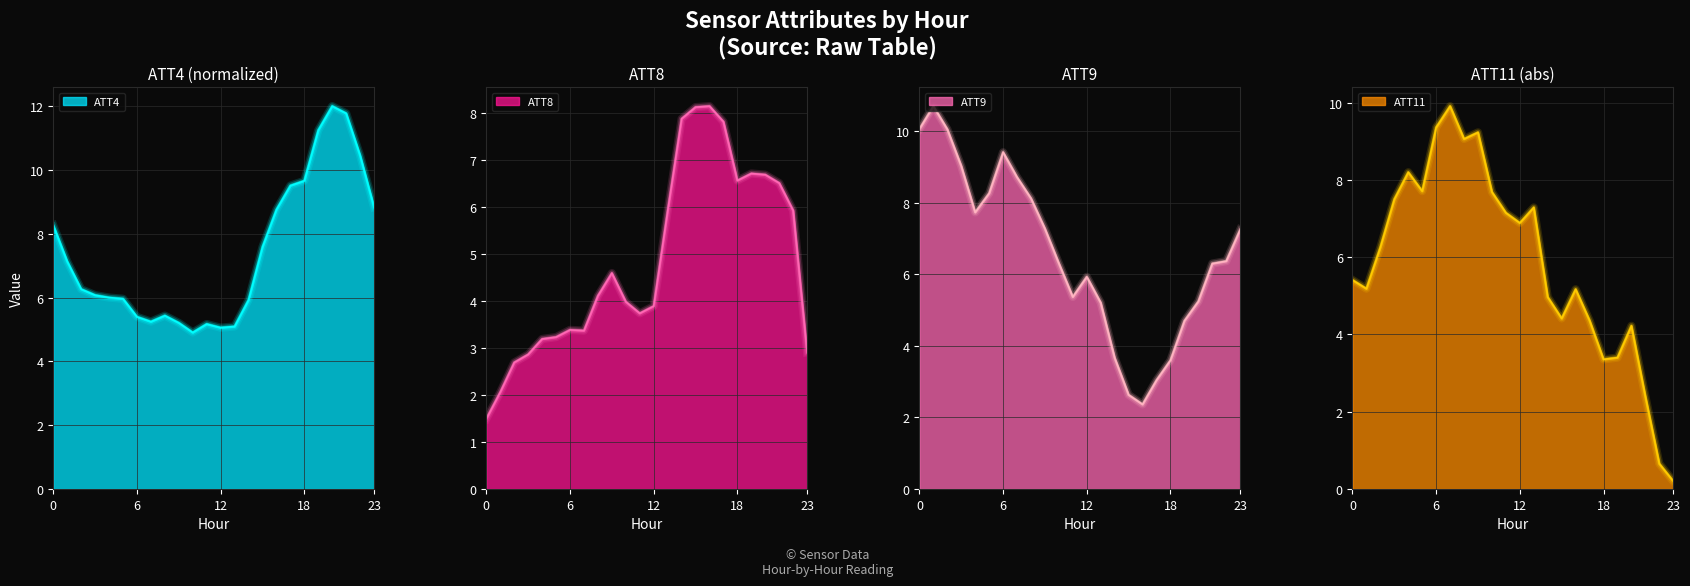

What is the maximum value for ATT8?

8.1